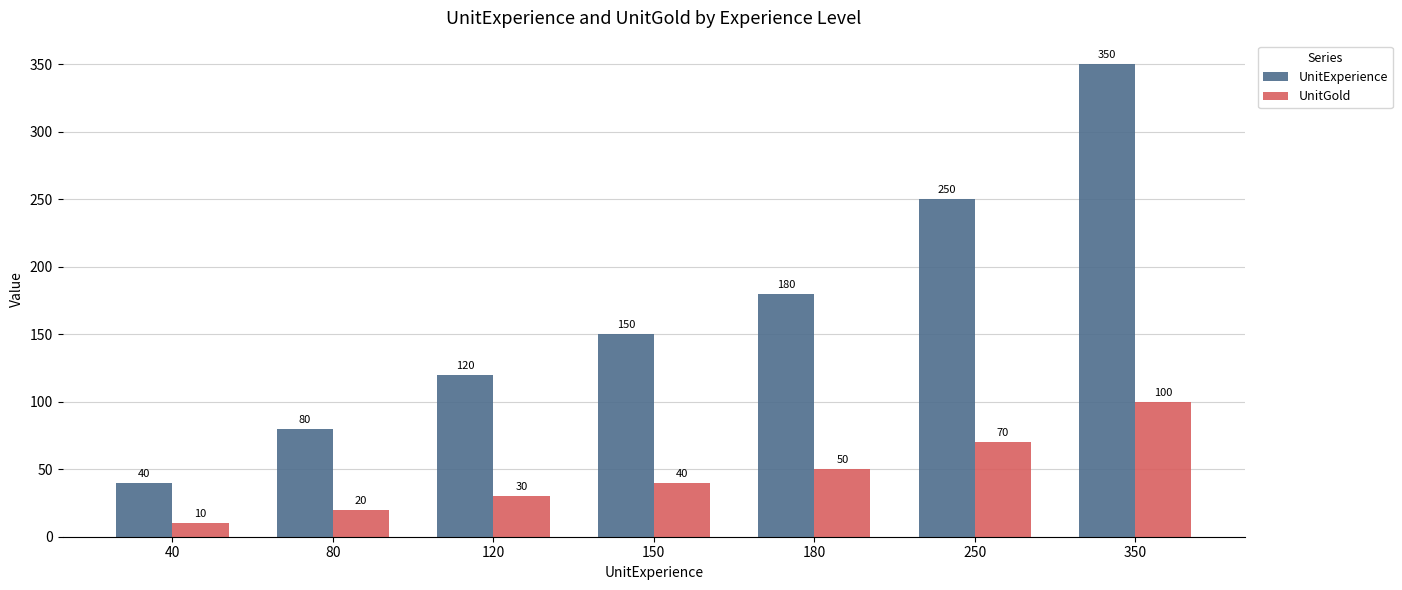

At which label does UnitExperience reach its peak?

350